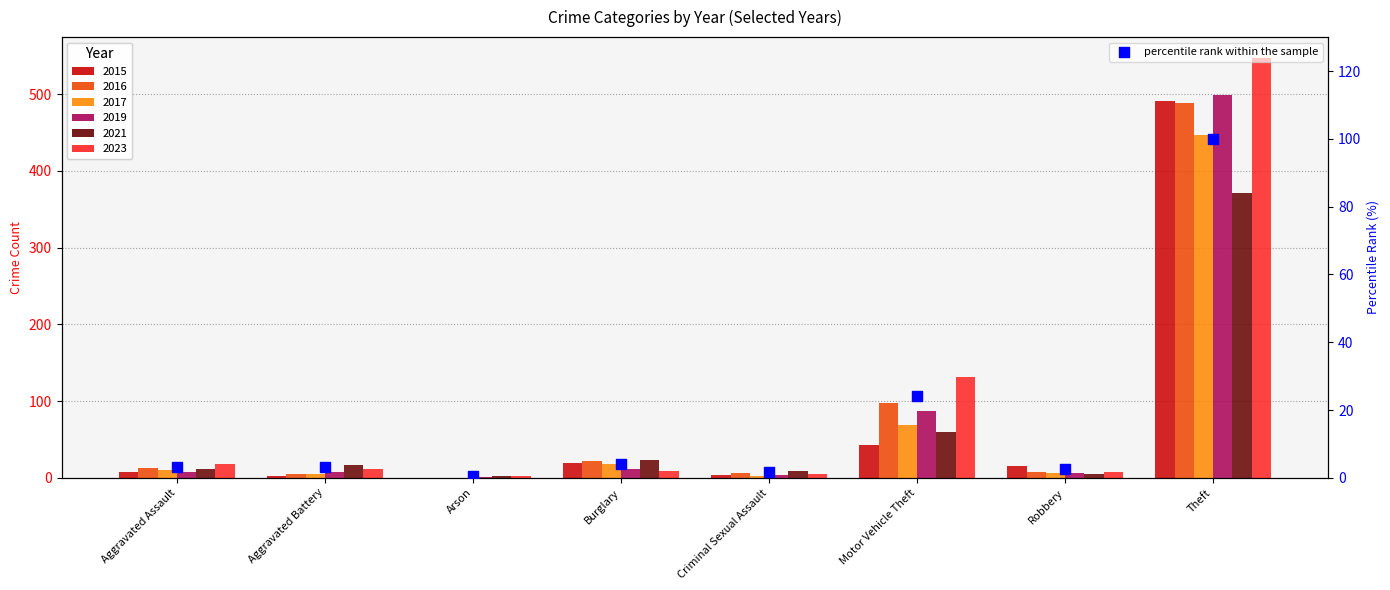

What is the change in value from Robbery to Theft?

+97.3